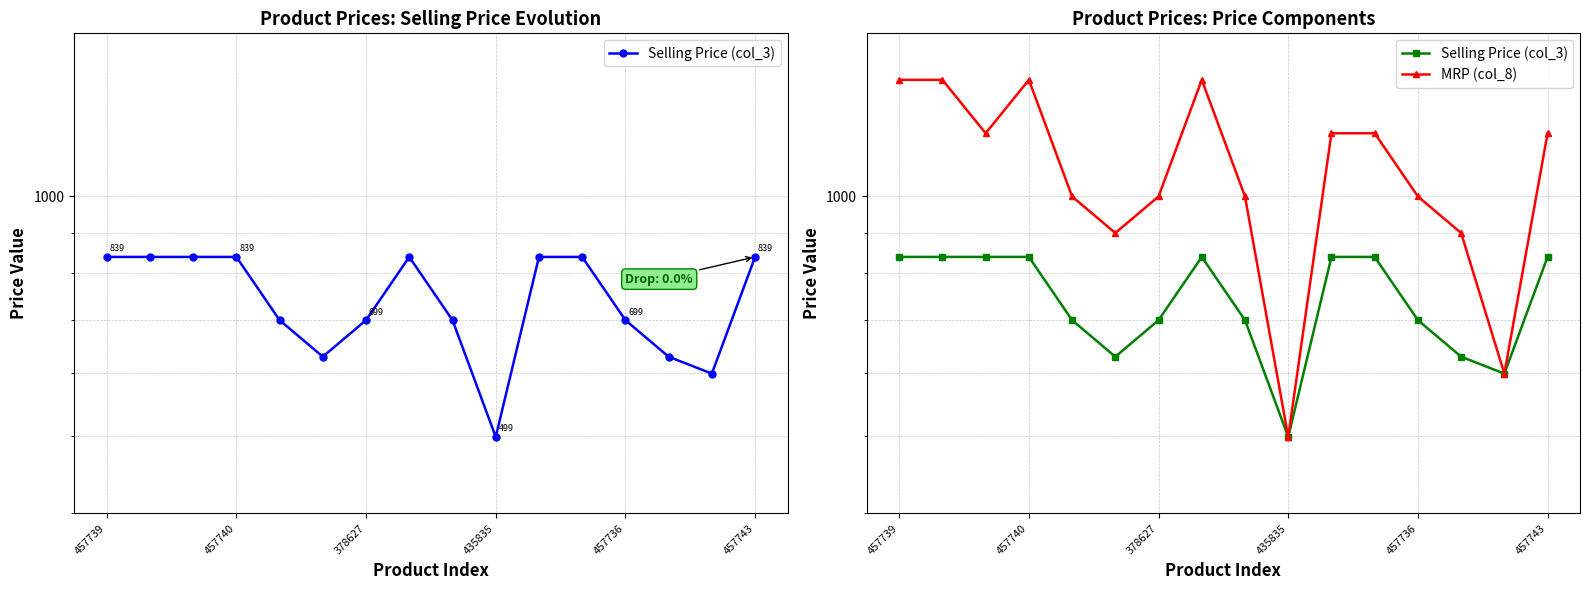

What is the difference between the maximum and minimum values in the MRP (col_8) series?

900